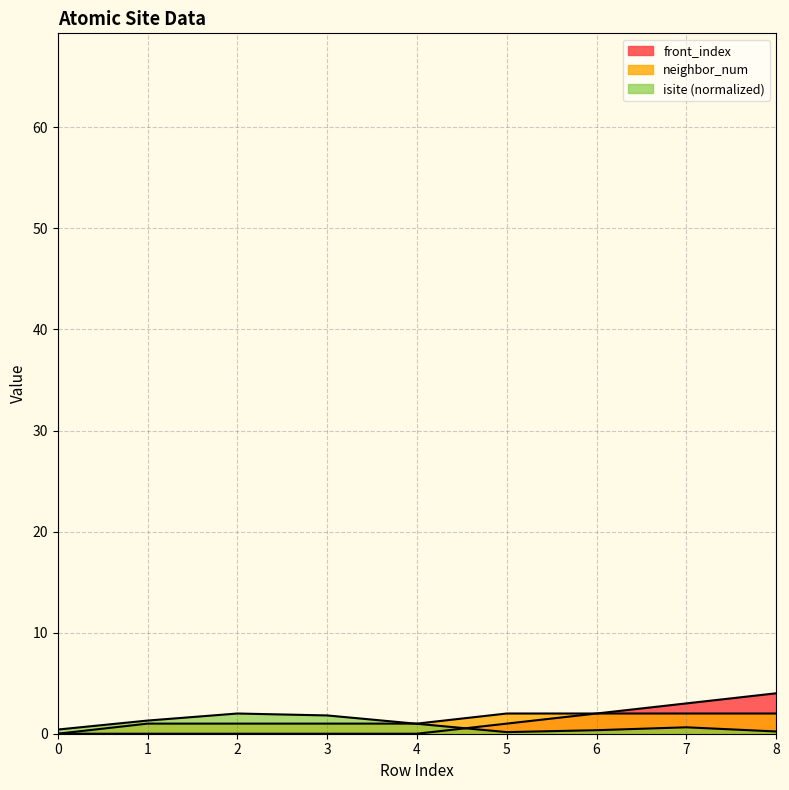

The front_index series shows 3.0 at 7. True or false?

True